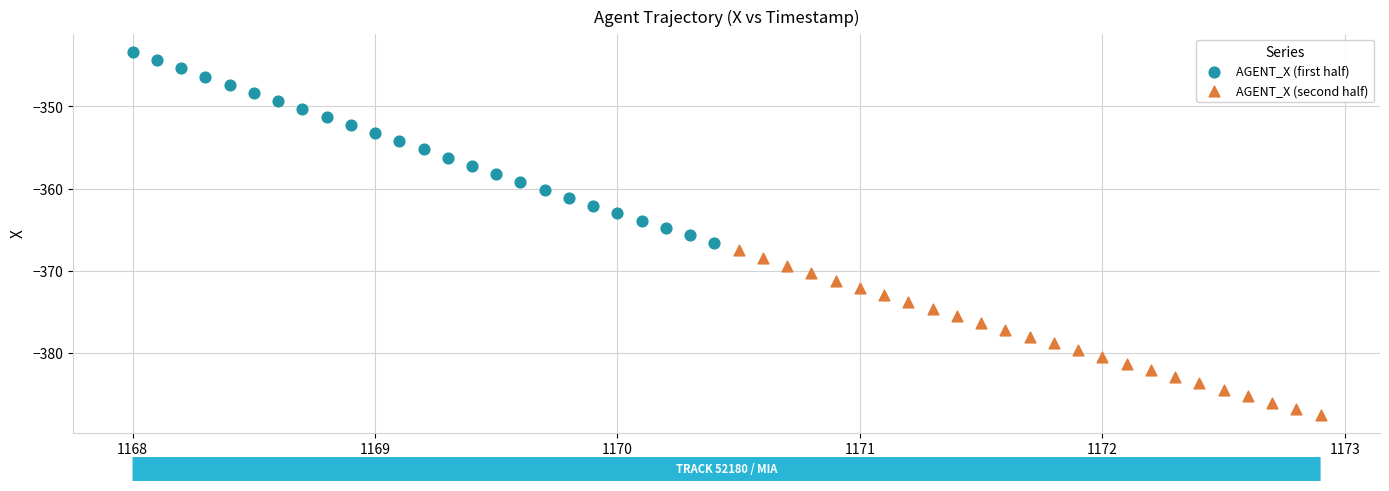

Which series reaches the minimum Y coordinate?

AGENT_X (second half)